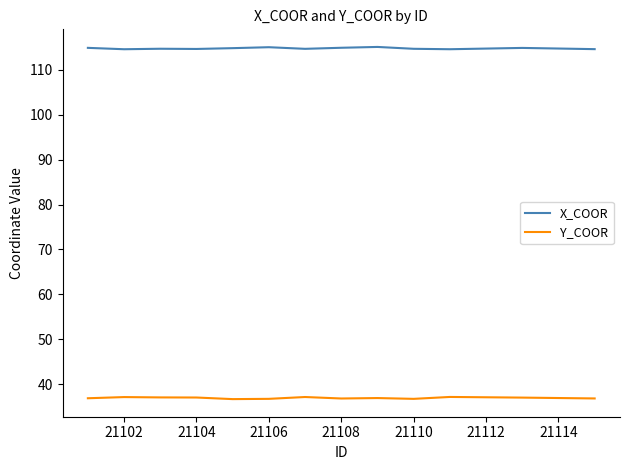

What is the average value of the Y_COOR series?

36.9